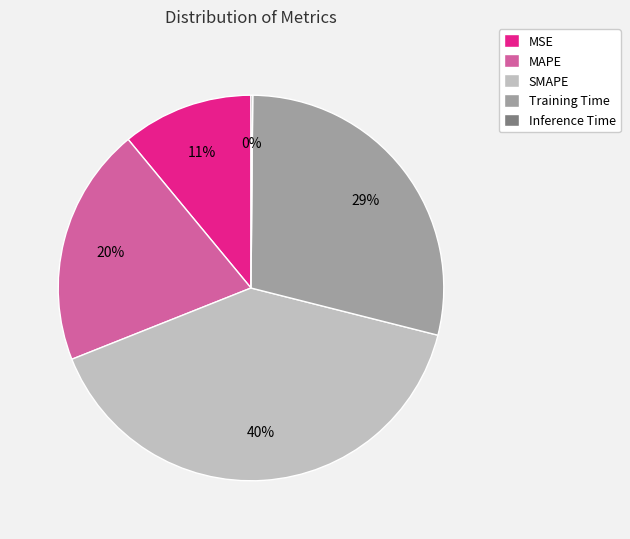

To the nearest percent, what percentage of the pie is SMAPE?

40%